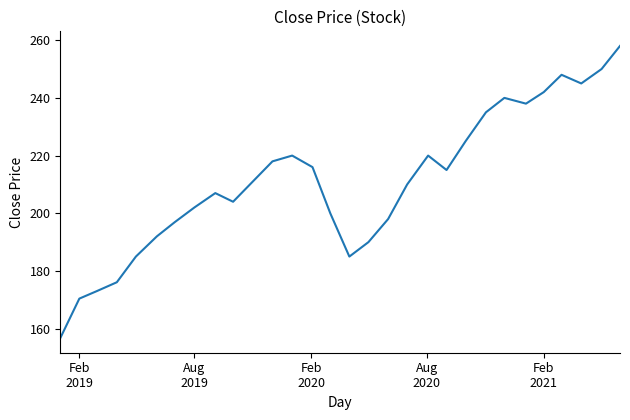

What is the smallest value displayed?

156.7